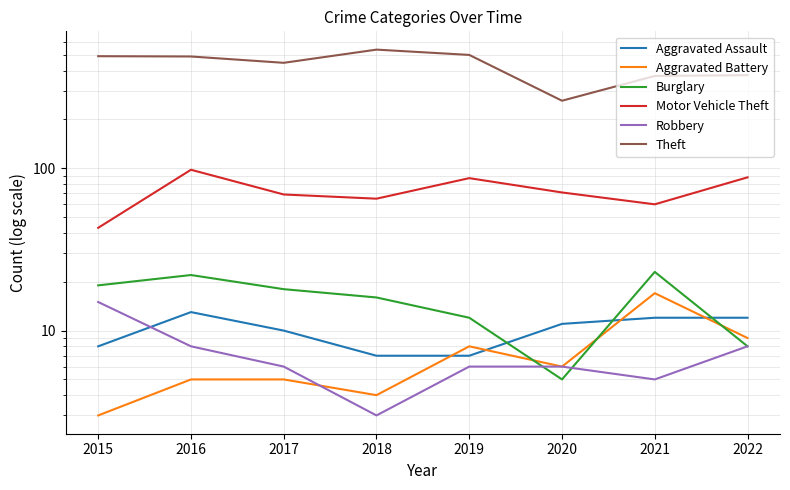

Reading left to right, extract all data points from this chart.

Aggravated Assault: 2015=8	2016=13	2017=10	2018=7	2019=7	2020=11	2021=12	2022=12
Aggravated Battery: 2015=3	2016=5	2017=5	2018=4	2019=8	2020=6	2021=17	2022=9
Burglary: 2015=19	2016=22	2017=18	2018=16	2019=12	2020=5	2021=23	2022=8
Motor Vehicle Theft: 2015=43	2016=98	2017=69	2018=65	2019=87	2020=71	2021=60	2022=88
Robbery: 2015=15	2016=8	2017=6	2018=3	2019=6	2020=6	2021=5	2022=8
Theft: 2015=491	2016=489	2017=447	2018=539	2019=500	2020=261	2021=371	2022=375